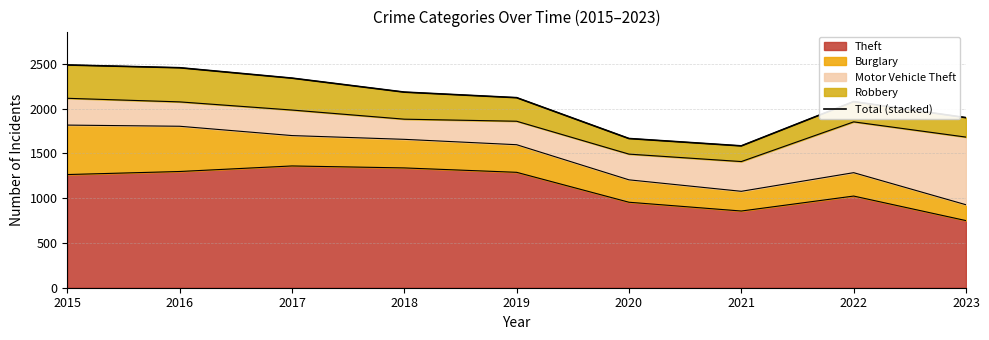

Reading right to left, transcribe all the data shown in this chart.

1898	2077	1583	1665	2121	2183	2339	2455	2486